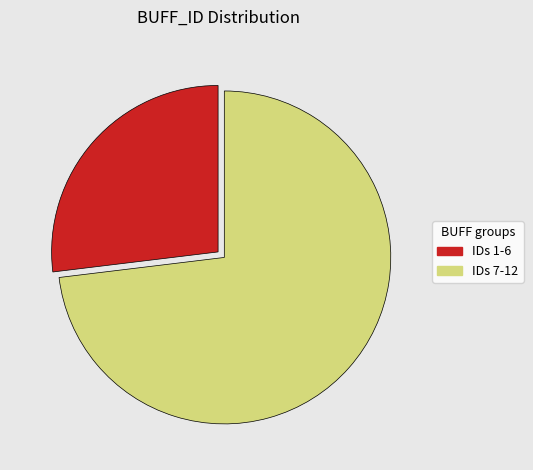

How many slices are in this pie chart?

2